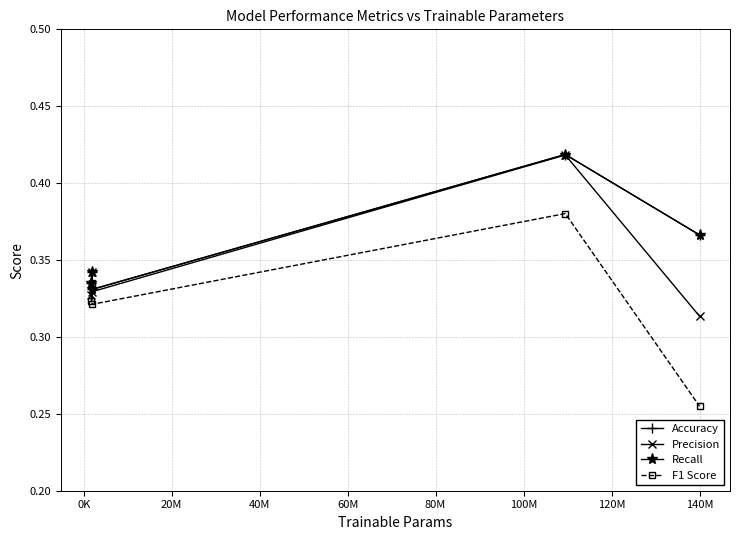

Reading left to right, extract all data points from this chart.

Accuracy: 0.3	0.3	0.3	0.4	0.4
Precision: 0.3	0.3	0.3	0.4	0.3
Recall: 0.3	0.3	0.3	0.4	0.4
F1 Score: 0.3	0.3	0.3	0.4	0.3